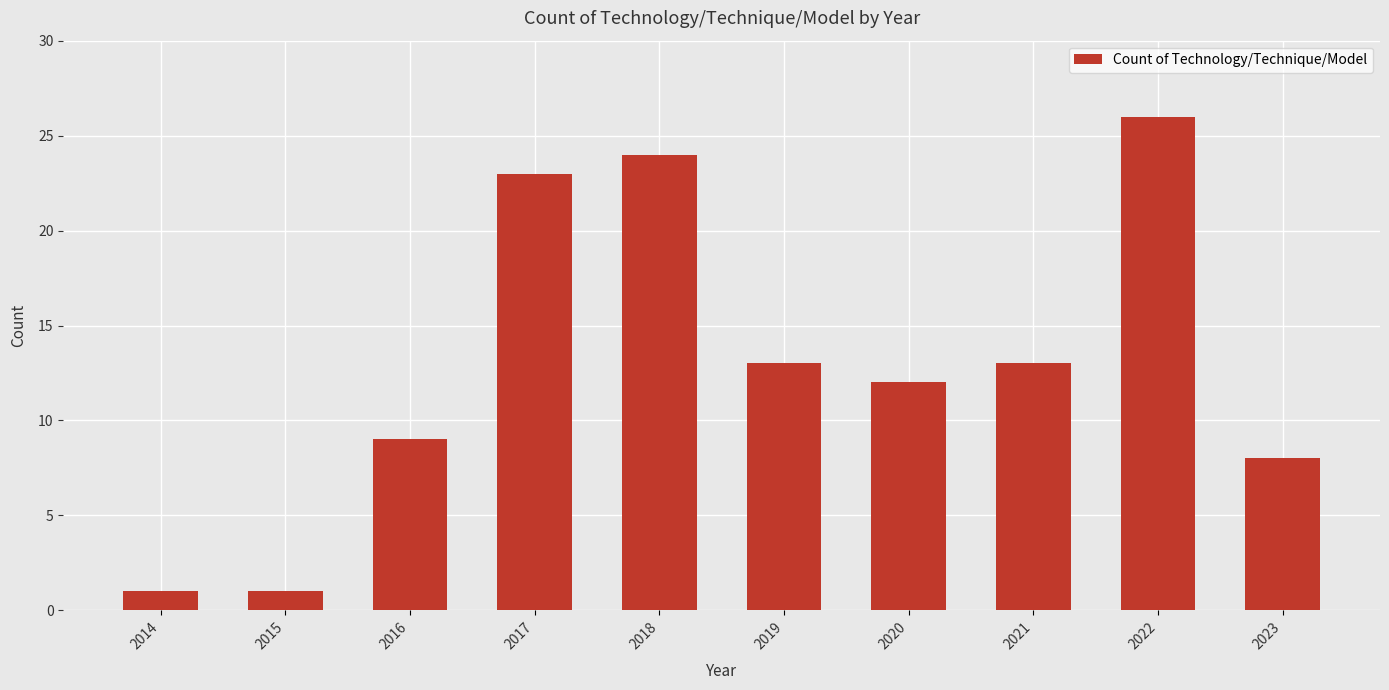

What is the value of the 8th bar from the left?

13